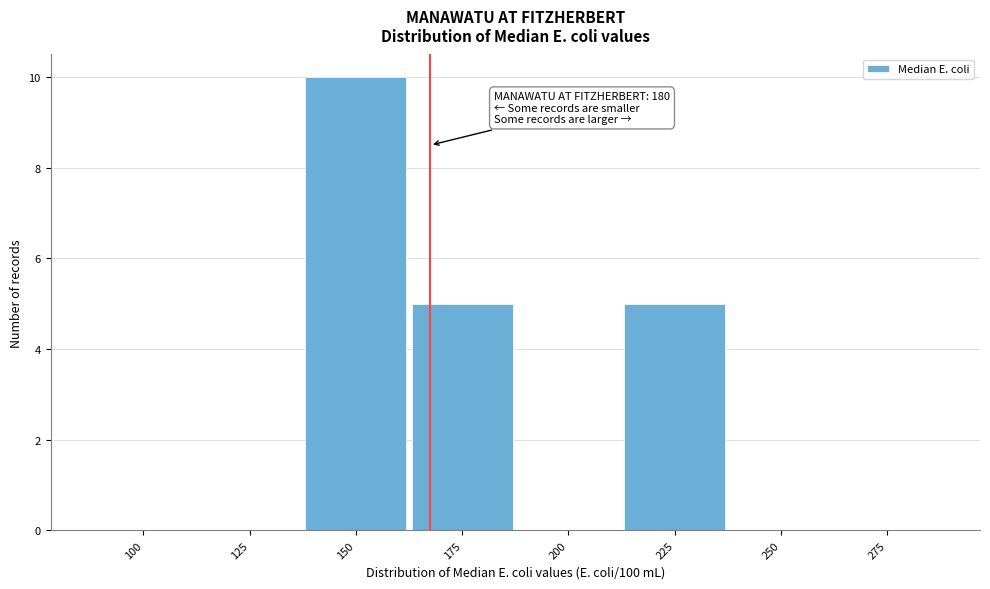

Reading right to left, extract all data points from this chart.

275=0	250=0	225=5	200=0	175=5	150=10	125=0	100=0